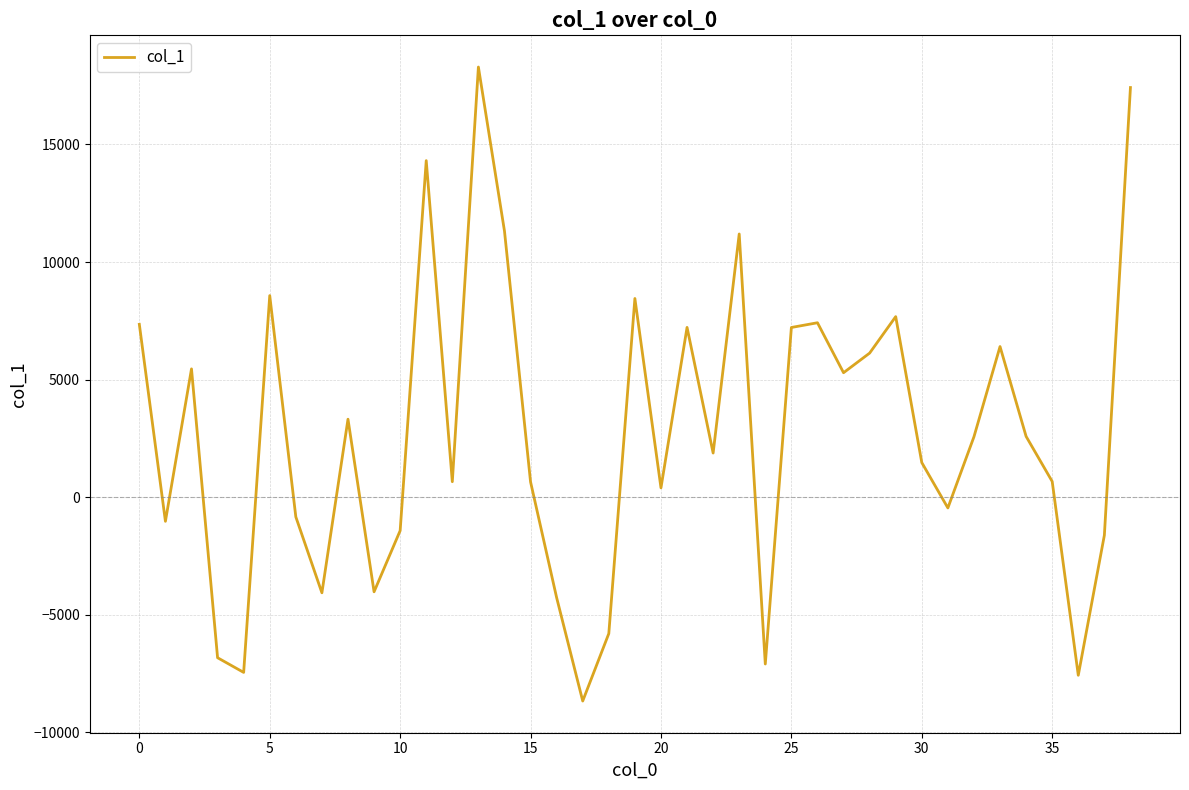

What is the difference between the maximum and minimum values?

26950.2